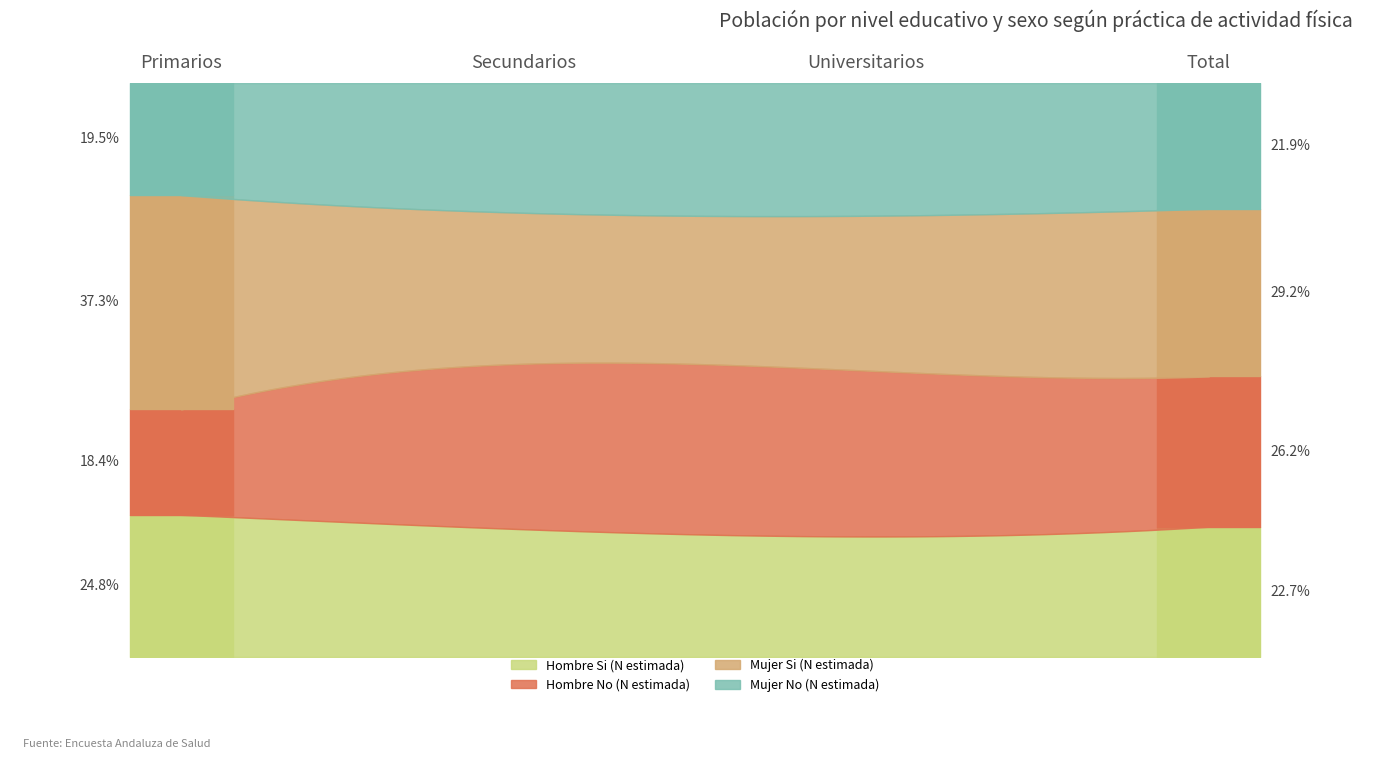

What value does the Hombre No (N estimada) series have at Secundarios, to the nearest 50?

1171700